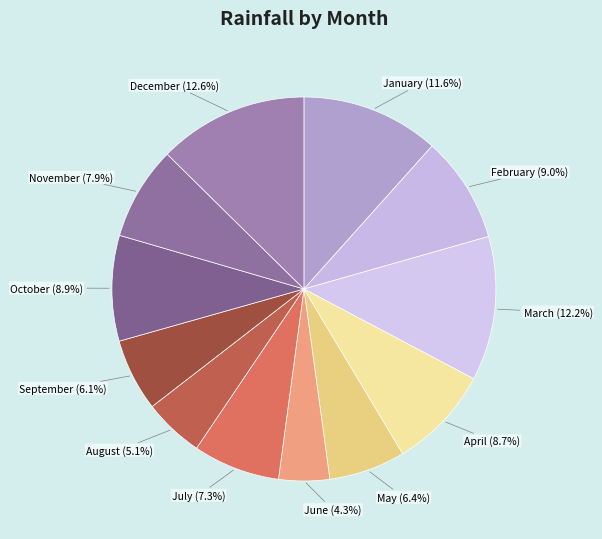

What is the ratio of the value at May to the value at December?

0.5